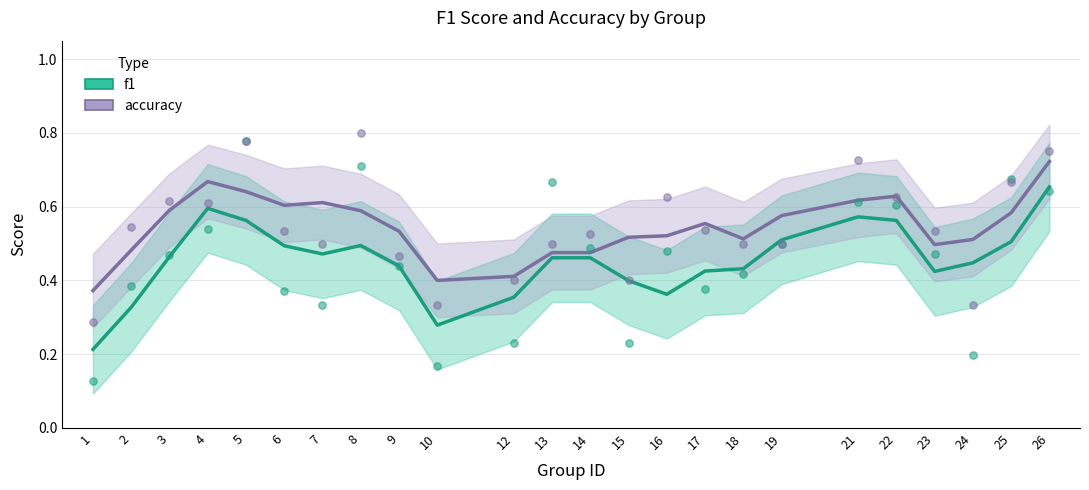

Which series has the largest total across all categories?

accuracy